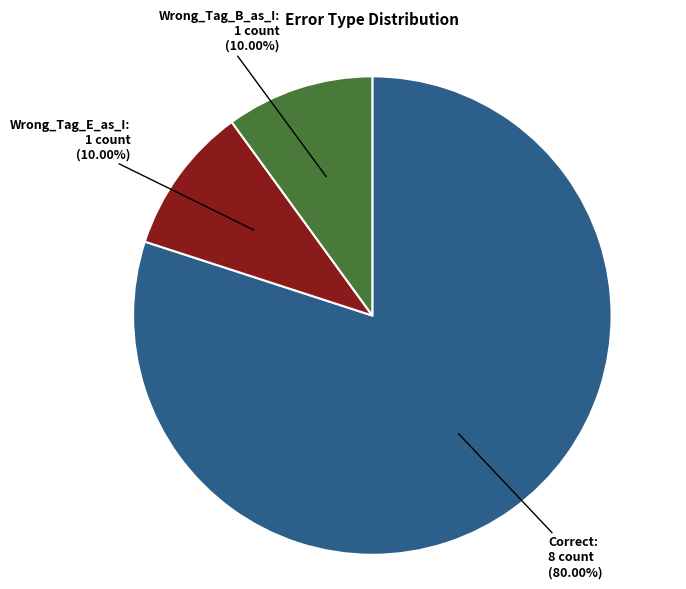

How many slices are in this pie chart?

3